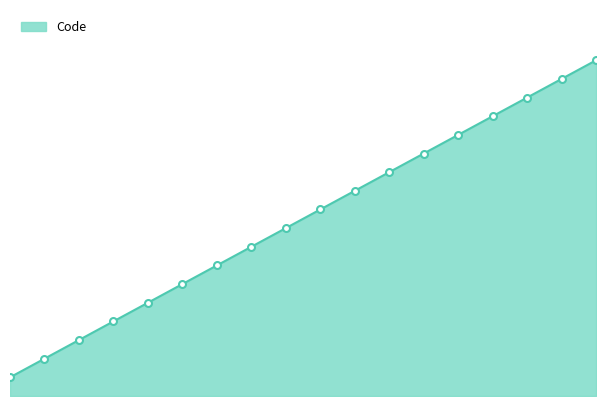

Does the chart have visible grid lines?

No